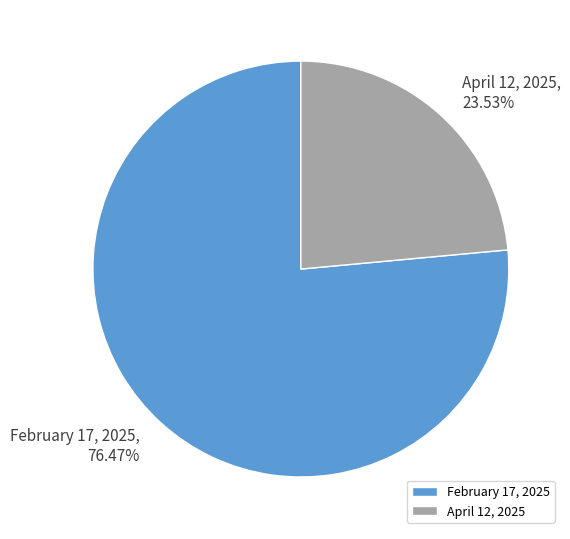

How many slices are in this pie chart?

2